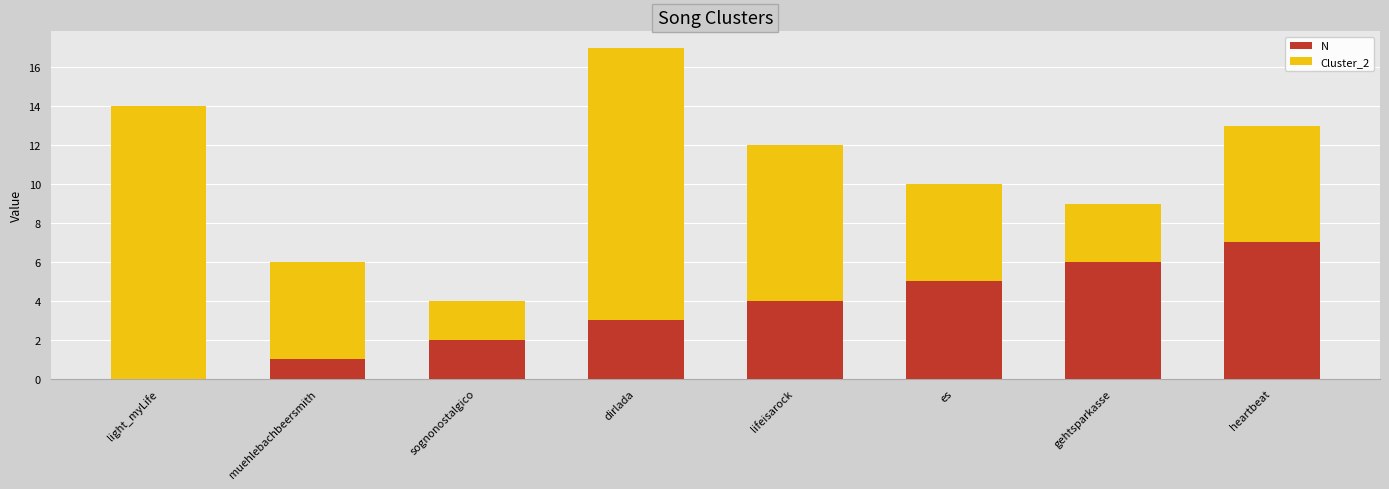

Does the chart contain stacked bars?

Yes